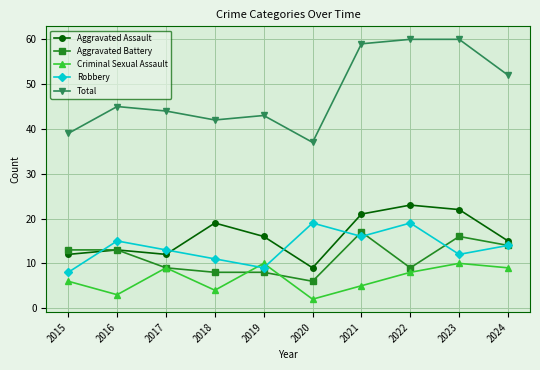

At which category does Criminal Sexual Assault reach its first local peak?

2017